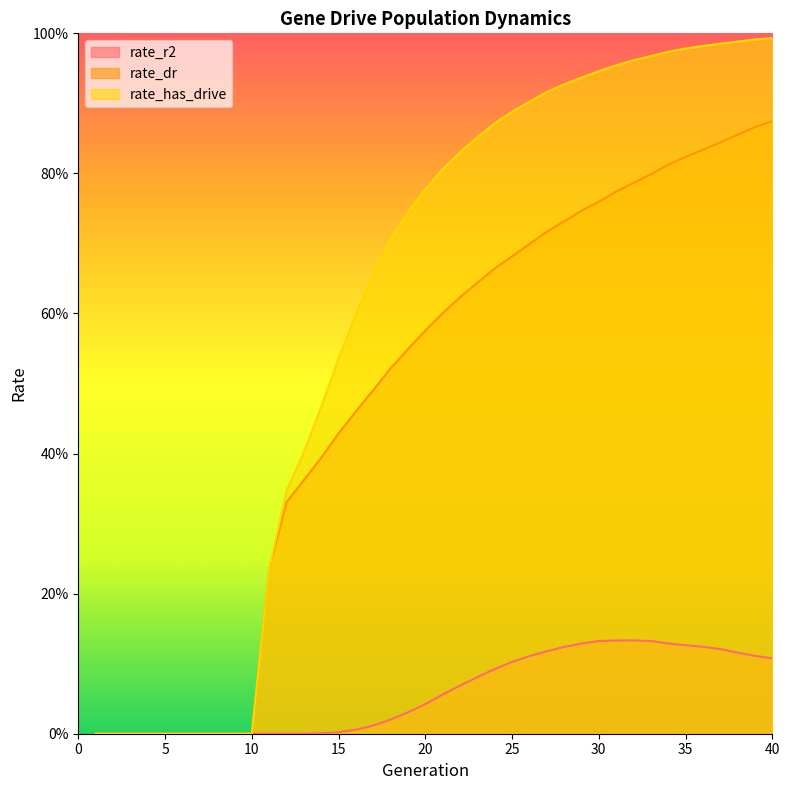

Between 35 and 9, which is larger?

35